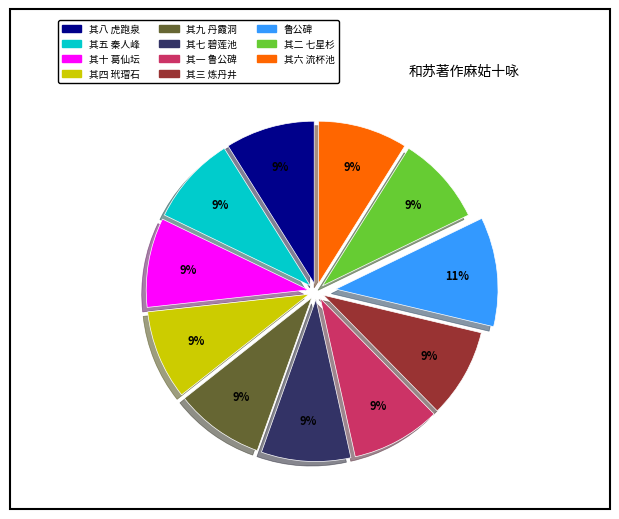

How many slices are in this pie chart?

11